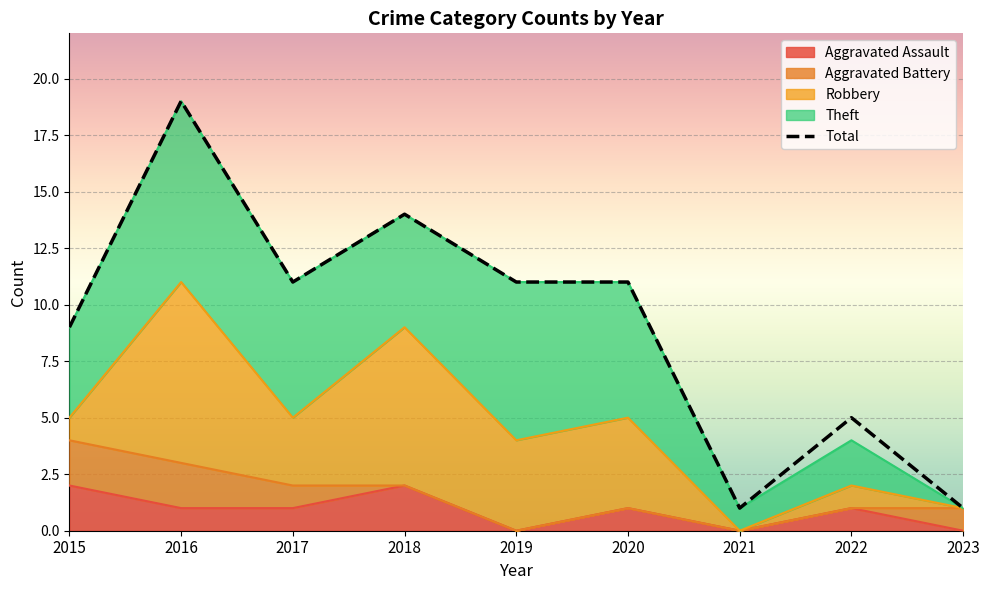

Rank the categories by value from highest to lowest.

2016, 2018, 2017, 2019, 2020, 2015, 2022, 2021, 2023